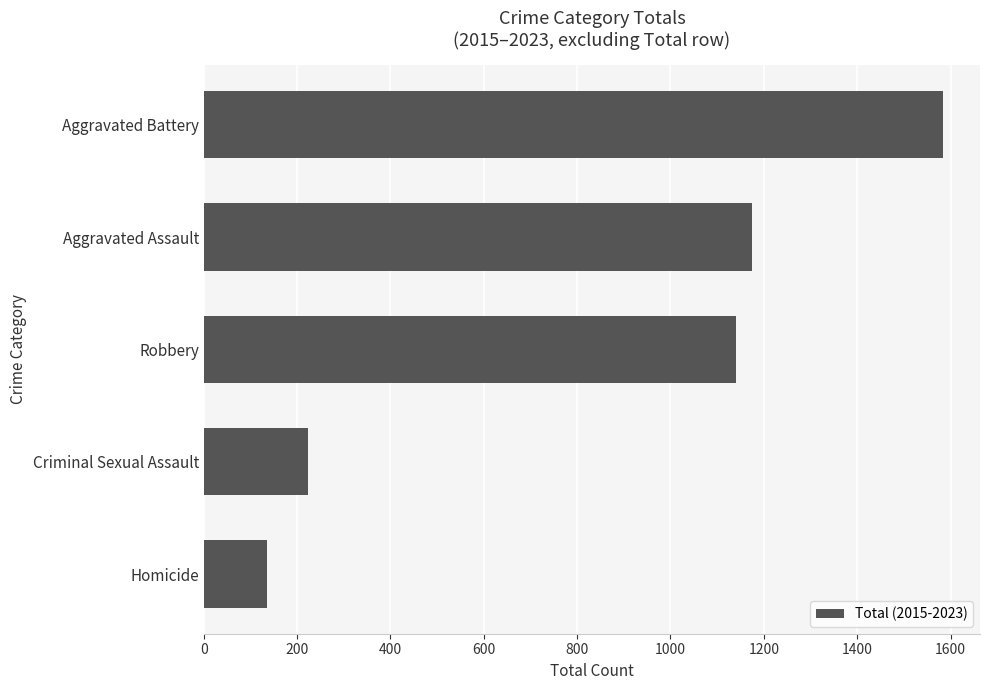

The chart shows a value of 651 at Robbery. True or false?

False